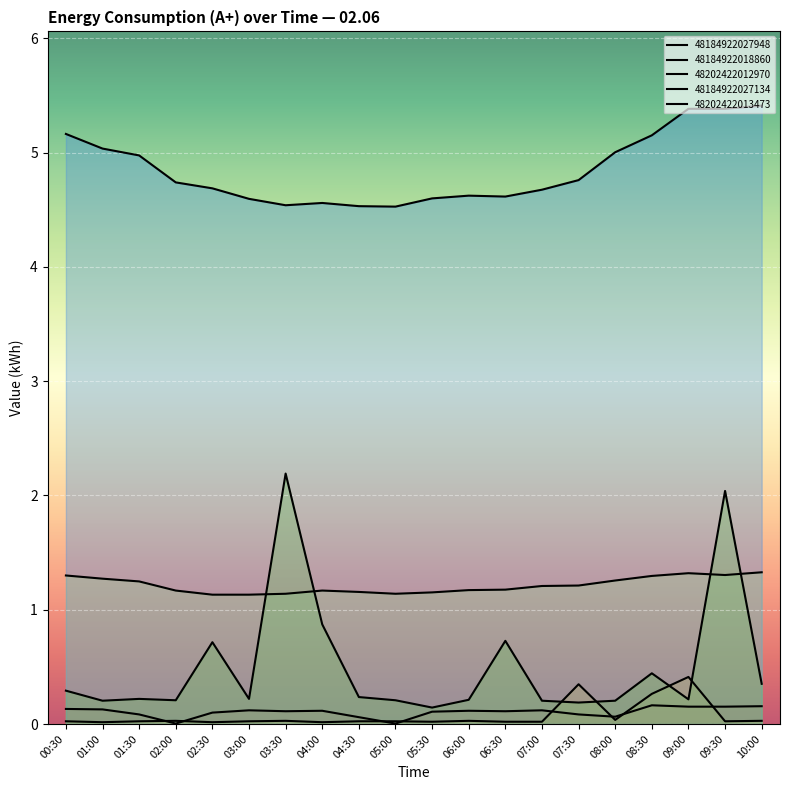

True or false: 48184922027948 and 48202422013473 cross at least once.

False